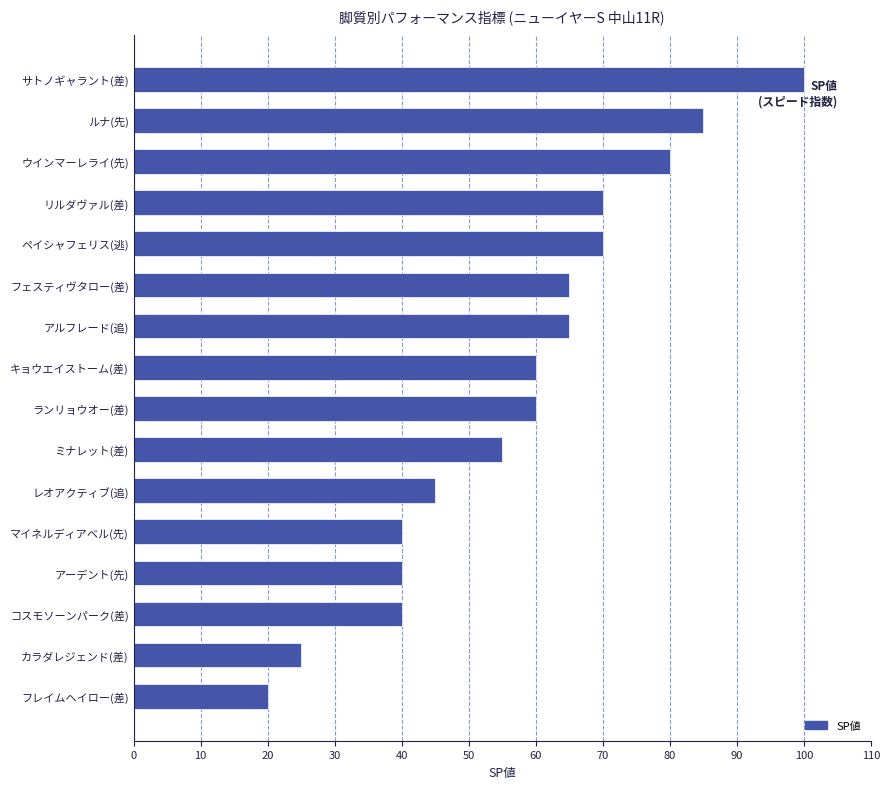

What is the change in value from カラダレジェンド(差) to ミナレット(差)?

+30